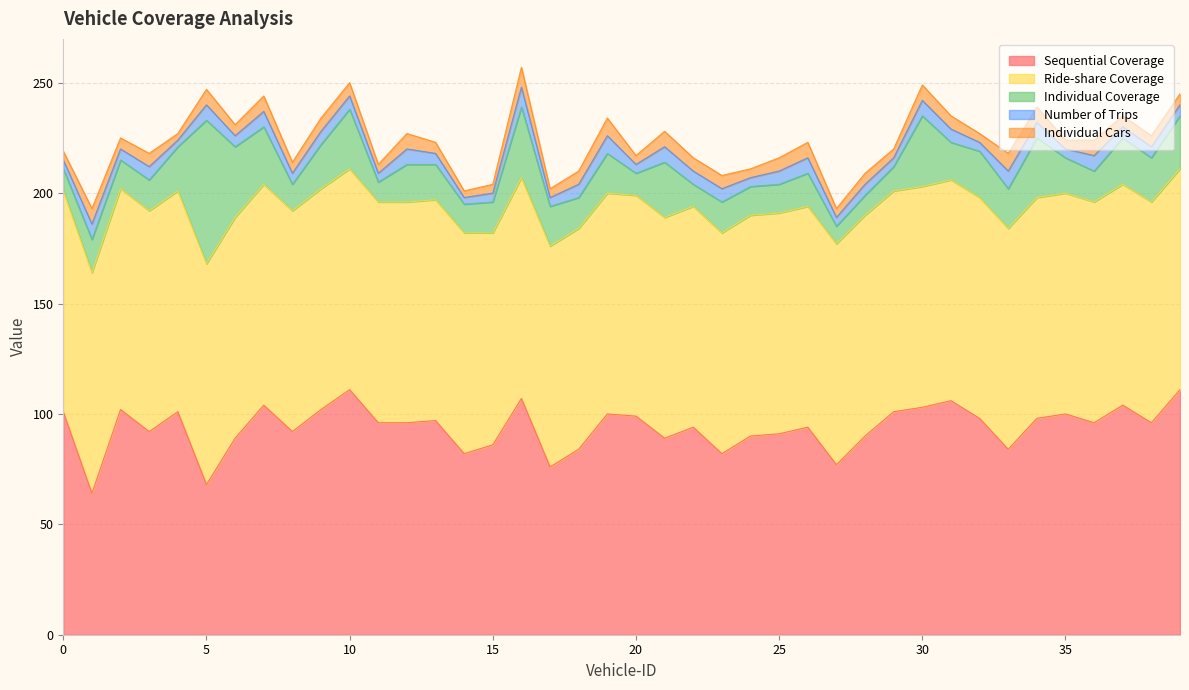

How many values in the Individual Coverage series are below 16?

19